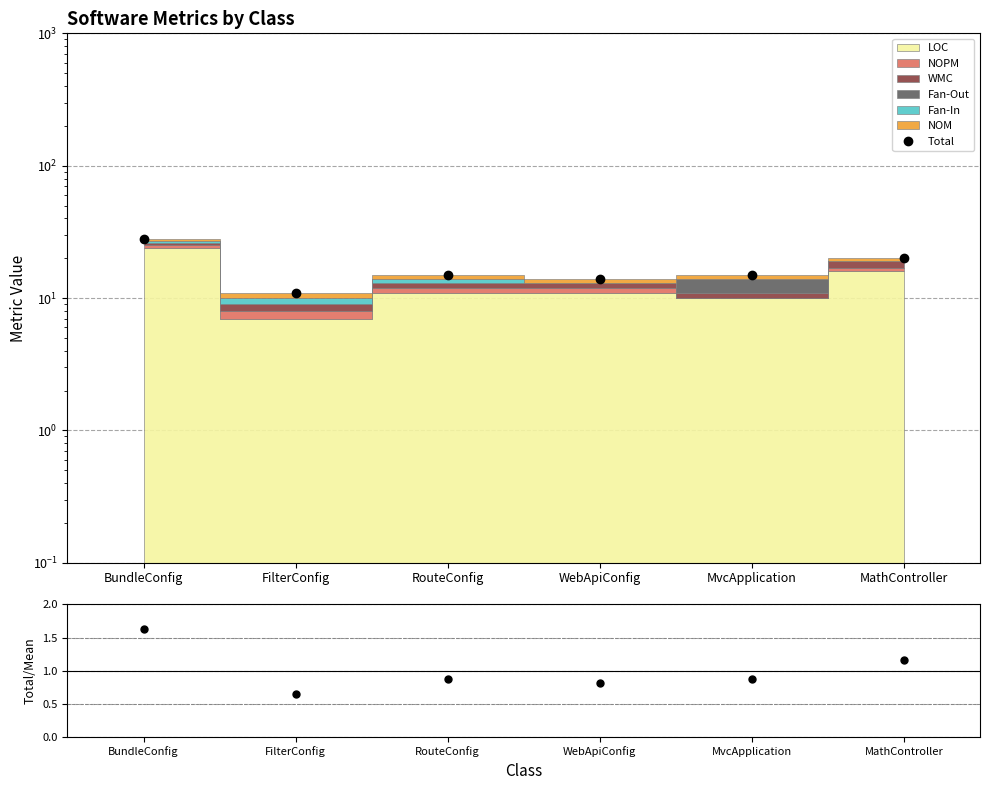

How many data points are less than 15?

2